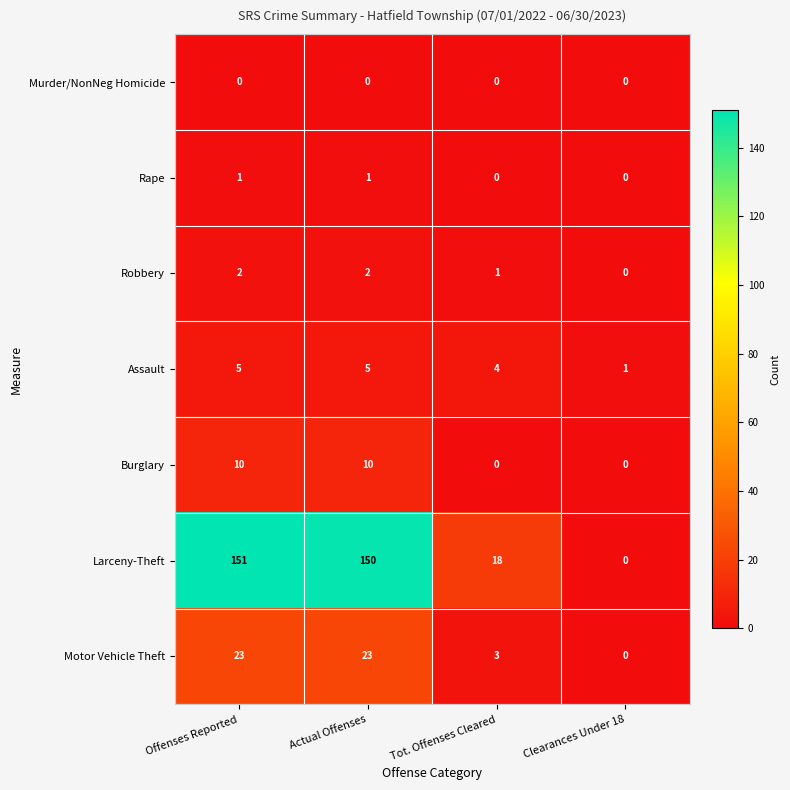

Which category has the lowest value in the Larceny-Theft series?

Clearances Under 18